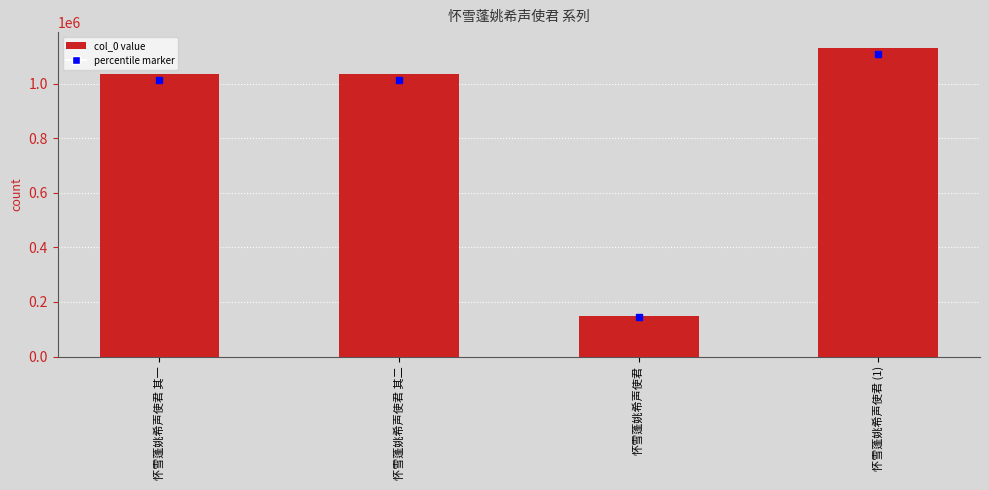

What is the change in value from 怀雪蓬姚希声使君 其二 to 怀雪蓬姚希声使君 (1)?

+98677